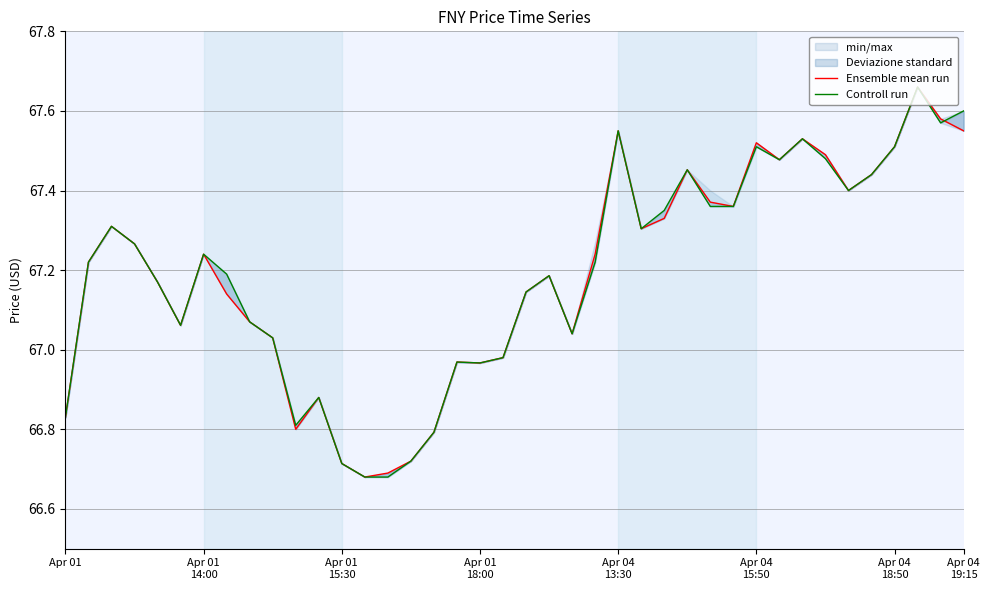

At which category is the sum across all series the highest?

37